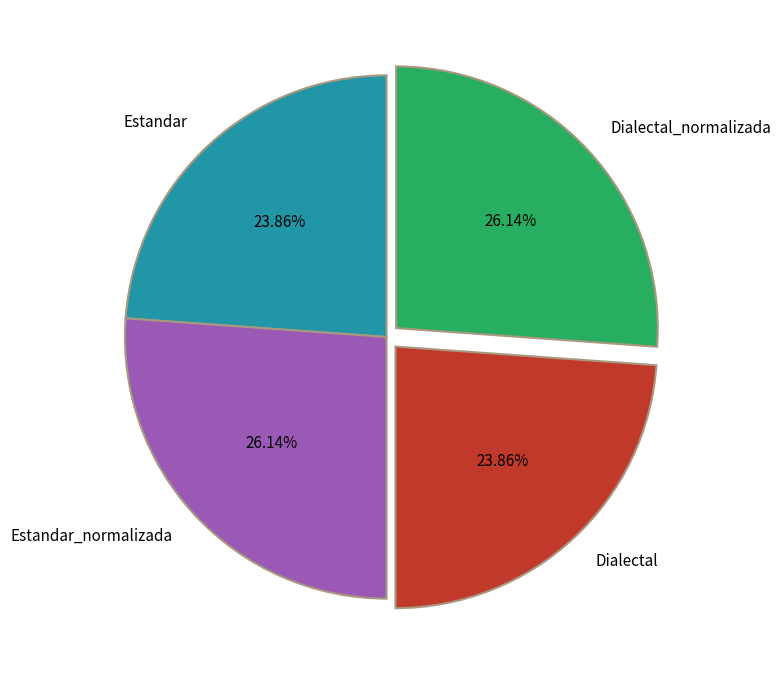

What is the ratio of the value at Dialectal_normalizada to the value at Estandar?

1.1